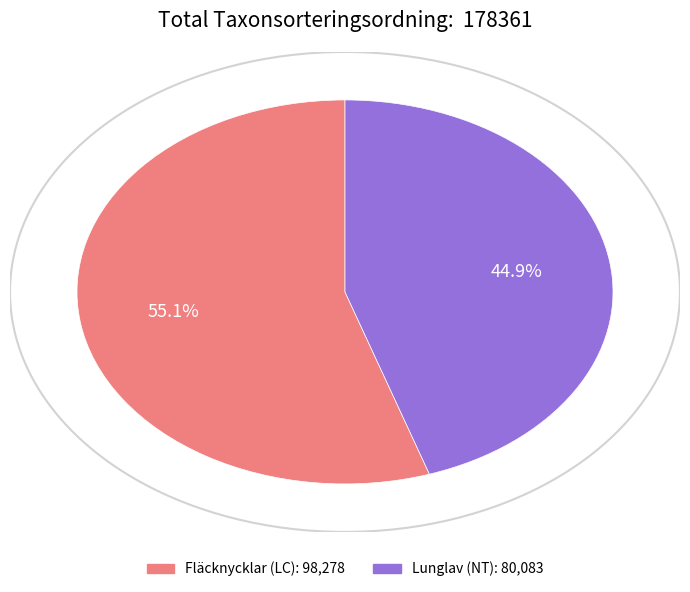

Rank the categories by value from highest to lowest.

Fläcknycklar (LC), Lunglav (NT)